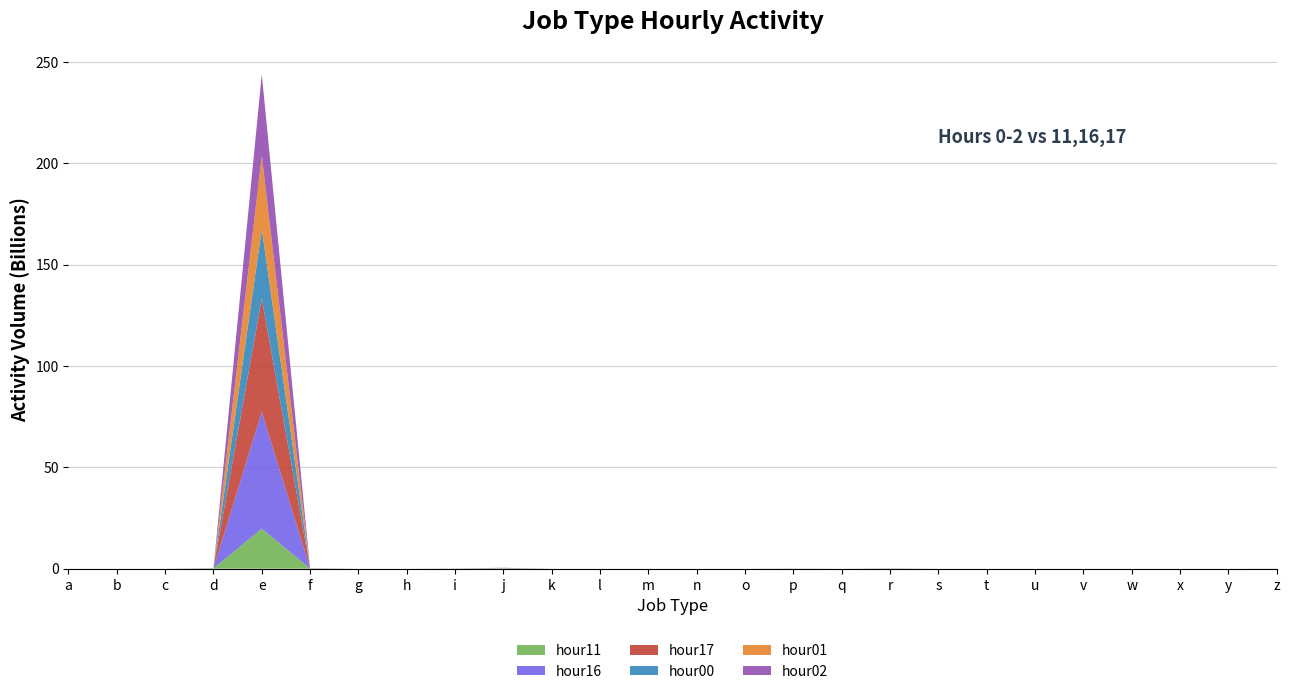

Reading left to right, what are all the values shown in this chart?

hour11: a=296819	b=11655	c=1146760	d=101256888	e=19766665962	f=80566212	g=36	h=823616	i=29305310	j=113272114	k=75729	l=536	m=7385	n=1052043	o=1	p=7818255	q=0	r=57816419	s=520200	t=121788	u=12782	v=20561	w=13568	x=0	y=0	z=5832587
hour16: a=312268	b=14367	c=1521044	d=77367452	e=57616604321	f=79335632	g=51	h=1339097	i=32692281	j=90641741	k=60157	l=444	m=16055	n=770243	o=1	p=18379191	q=0	r=47485122	s=522922	t=153491	u=8533	v=52329	w=6545	x=0	y=0	z=14558546
hour17: a=296434	b=13935	c=1564470	d=71667225	e=55877619679	f=72113875	g=48	h=976103	i=24223898	j=32607958	k=35367	l=539	m=12238	n=924790	o=1	p=19703406	q=0	r=50006781	s=510104	t=87504	u=8912	v=21082	w=6475	x=0	y=0	z=8314048
hour00: a=300345	b=235	c=226553	d=3699239	e=34367132122	f=9825485	g=3	h=19818	i=5869844	j=45111026	k=18670	l=24	m=961	n=69487	o=0	p=15280142	q=0	r=2075941	s=33831	t=12858	u=254	v=1120	w=3999	x=0	y=0	z=502819
hour01: a=257851	b=247	c=179704	d=967548	e=36002645958	f=3491041	g=2	h=16869	i=4303671	j=68625434	k=35370	l=15	m=1465	n=27753	o=0	p=13606397	q=0	r=927057	s=13742	t=24549	u=150	v=5108	w=2014	x=0	y=0	z=1368283
hour02: a=223827	b=509	c=120728	d=333261	e=40276440317	f=1694776	g=3	h=26871	i=3907867	j=101843635	k=57747	l=26	m=2615	n=16129	o=0	p=8746467	q=0	r=691474	s=8192	t=49628	u=98	v=20811	w=1987	x=0	y=0	z=3754654